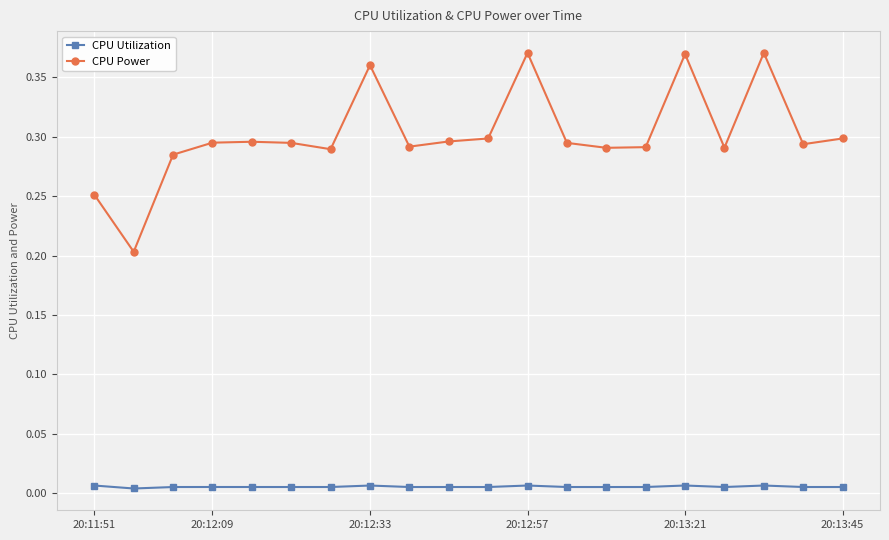

True or false: CPU Power and CPU Utilization intersect in this chart.

False